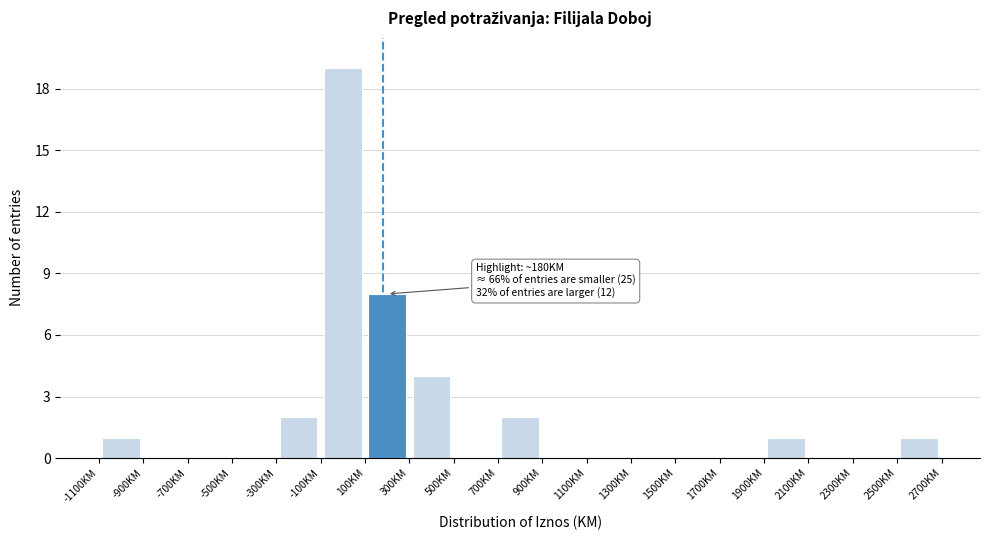

Over which range of the x-axis is the bar tallest?

-100 to 100